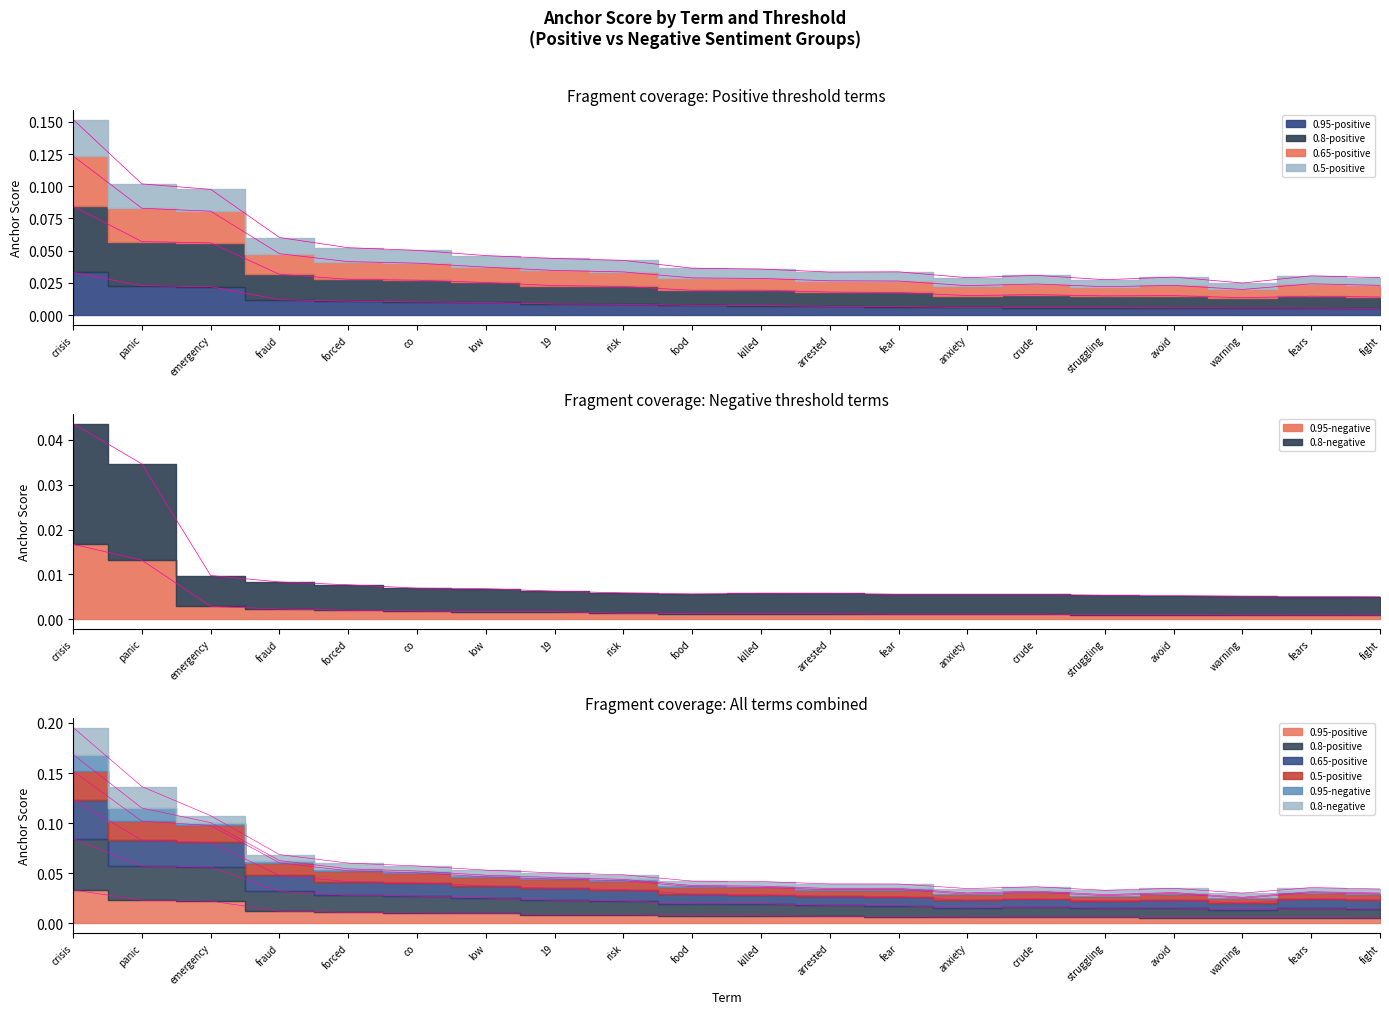

Reading right to left, list all the values displayed in this chart.

0.95-positive anchor: 0.0	0.0	0.0	0.0	0.0	0.0	0.0	0.0	0.0	0.0	0.0	0.0	0.0	0.0	0.0	0.0	0.0	0.0	0.0	0.0
0.8-positive anchor: 0.0	0.0	0.0	0.0	0.0	0.0	0.0	0.0	0.0	0.0	0.0	0.0	0.0	0.0	0.0	0.0	0.0	0.1	0.1	0.1
0.65-positive anchor: 0.0	0.0	0.0	0.0	0.0	0.0	0.0	0.0	0.0	0.0	0.0	0.0	0.0	0.0	0.1	0.1	0.1	0.1	0.1	0.2
0.5-positive anchor: 0.0	0.0	0.0	0.0	0.0	0.0	0.0	0.0	0.0	0.0	0.0	0.0	0.0	0.0	0.1	0.1	0.1	0.1	0.1	0.2
0.95-negative anchor: 0.0	0.0	0.0	0.0	0.0	0.0	0.0	0.0	0.0	0.0	0.0	0.0	0.0	0.0	0.0	0.0	0.0	0.0	0.0	0.0
0.8-negative anchor: 0.0	0.0	0.0	0.0	0.0	0.0	0.0	0.0	0.0	0.0	0.0	0.0	0.0	0.0	0.0	0.0	0.0	0.0	0.0	0.0